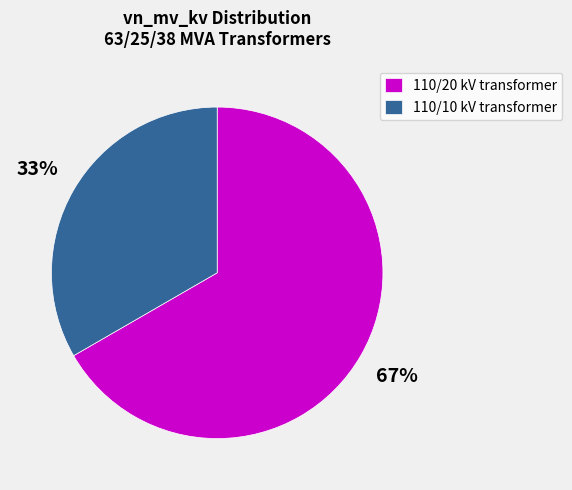

Is there a majority slice in this chart?

Yes